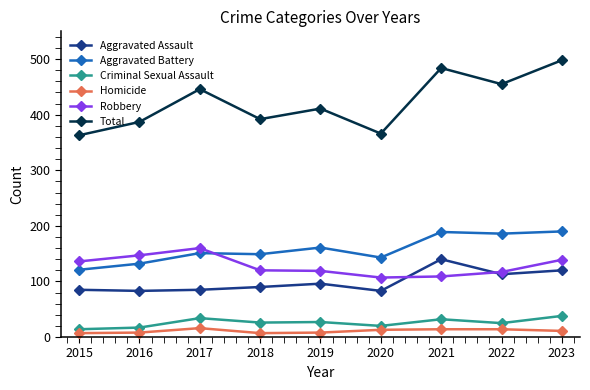

At 2015, list the series in order from largest to smallest.

Total, Robbery, Aggravated Battery, Aggravated Assault, Criminal Sexual Assault, Homicide